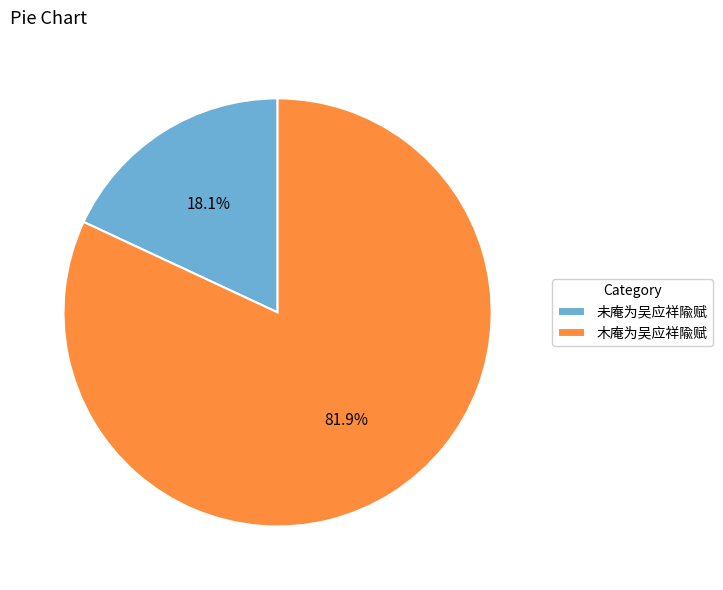

To the nearest percent, what percentage of the pie is 木庵为吴应祥隃赋?

82%